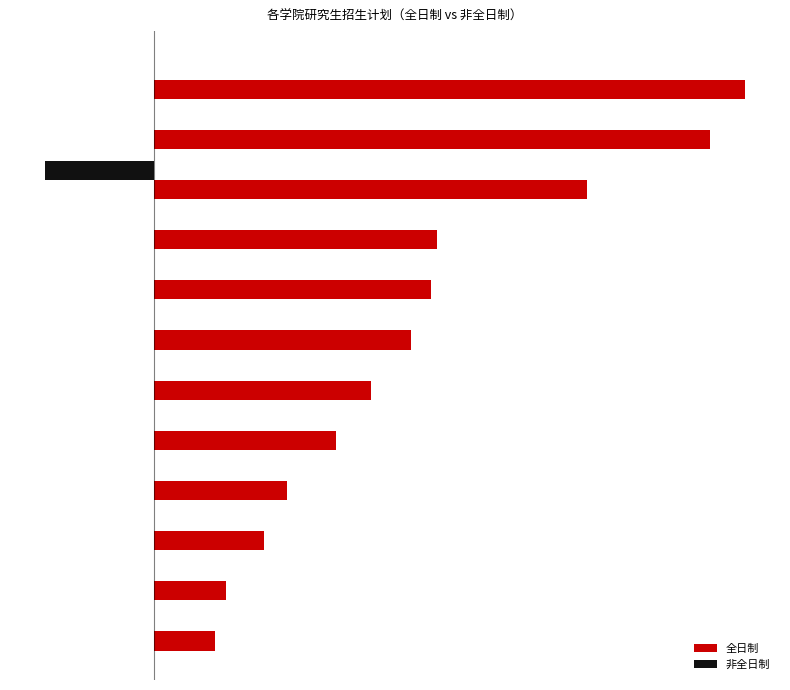

How many groups of bars are there?

12